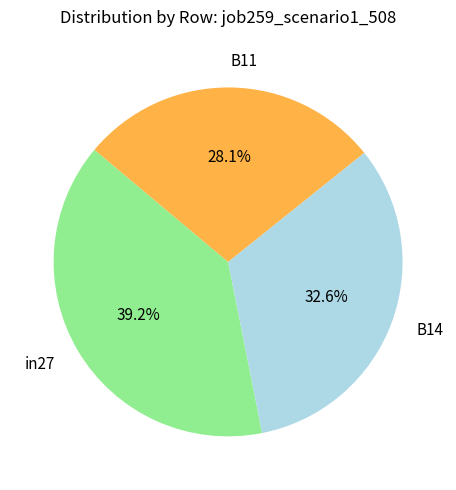

Rank the categories by value from highest to lowest.

in27, B14, B11